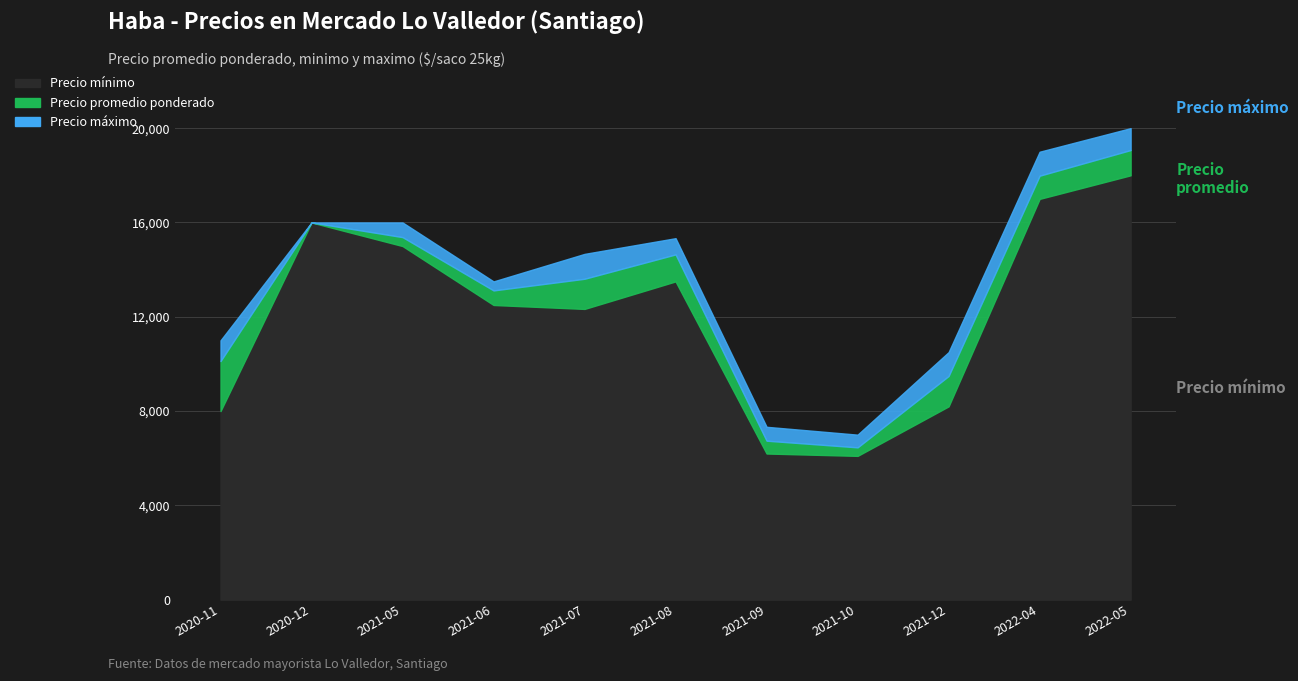

True or false: Precio promedio ponderado and Precio maximo intersect in this chart.

False